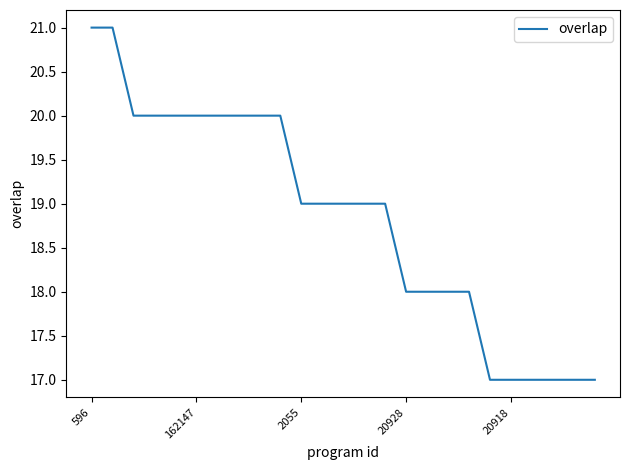

Reading left to right, what are all the values shown in this chart?

21	21	20	20	20	20	20	20	20	20	19	19	19	19	19	18	18	18	18	17	17	17	17	17	17